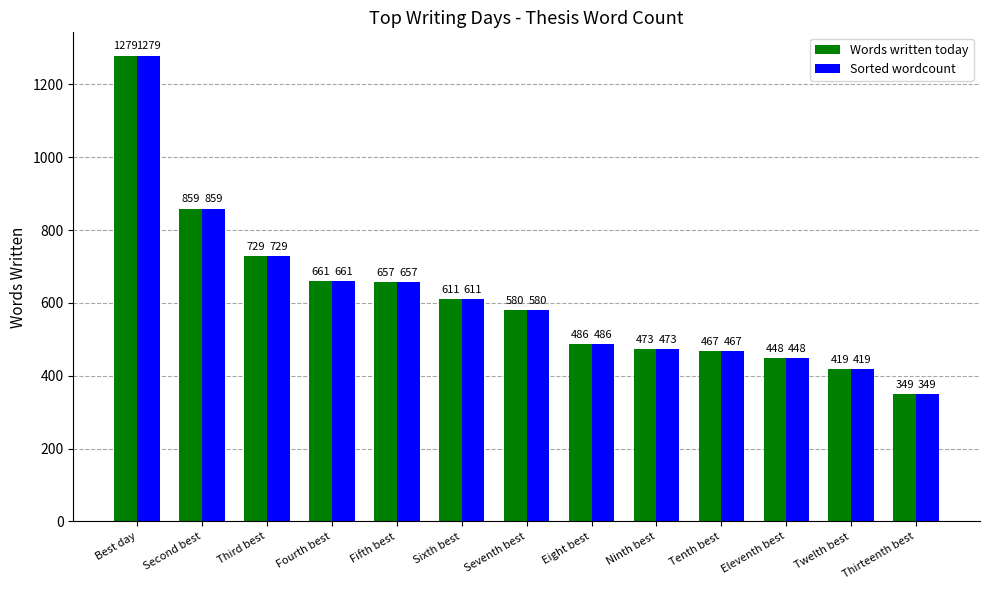

What is the sum of the Words written today values at Sixth best and Eight best?

1097